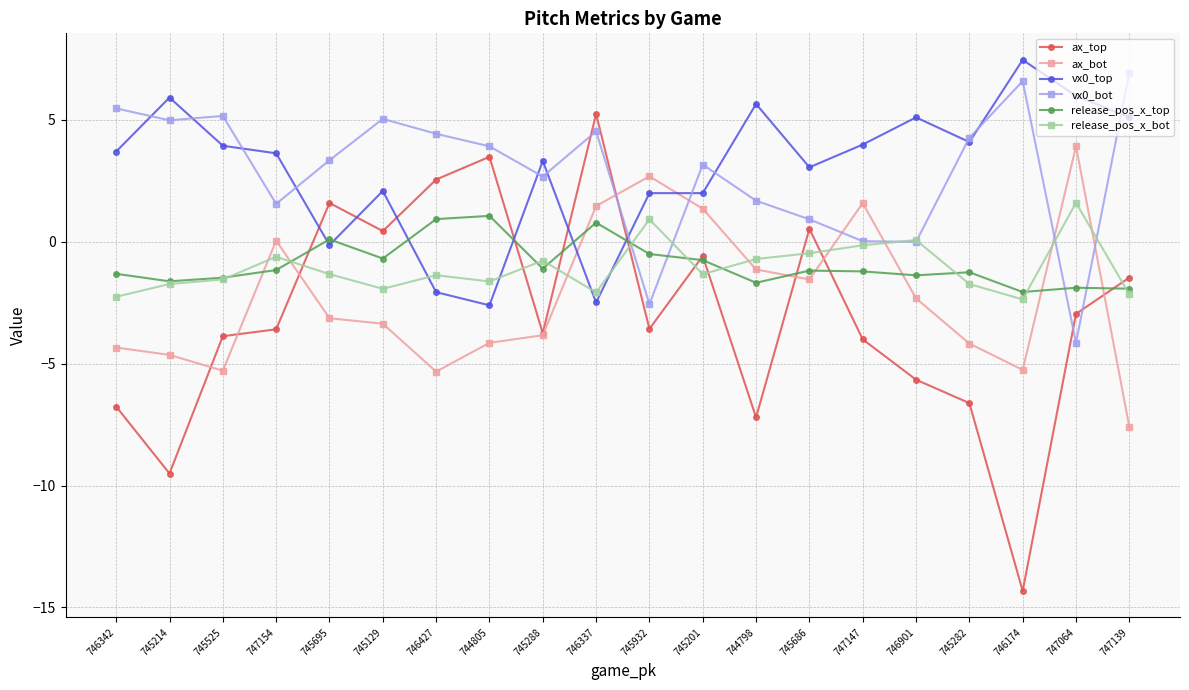

At which category does ax_bot reach its first local valley?

745525